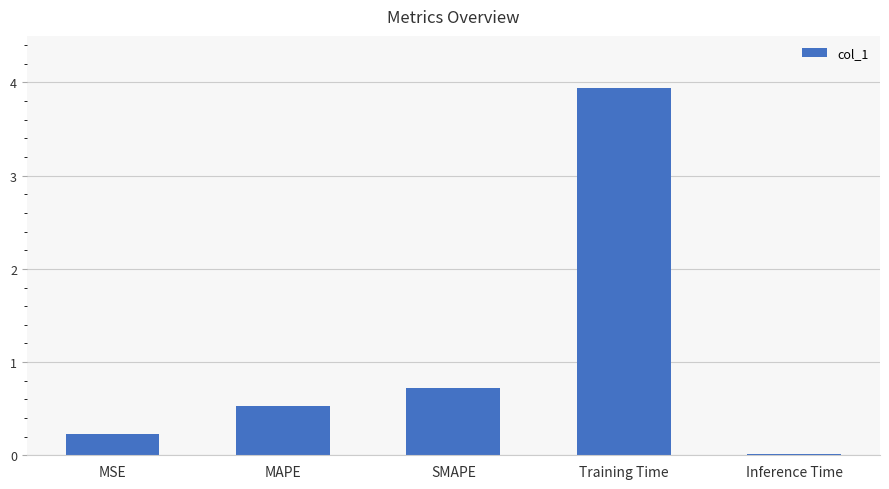

What is the difference between the values at MSE and SMAPE?

0.5